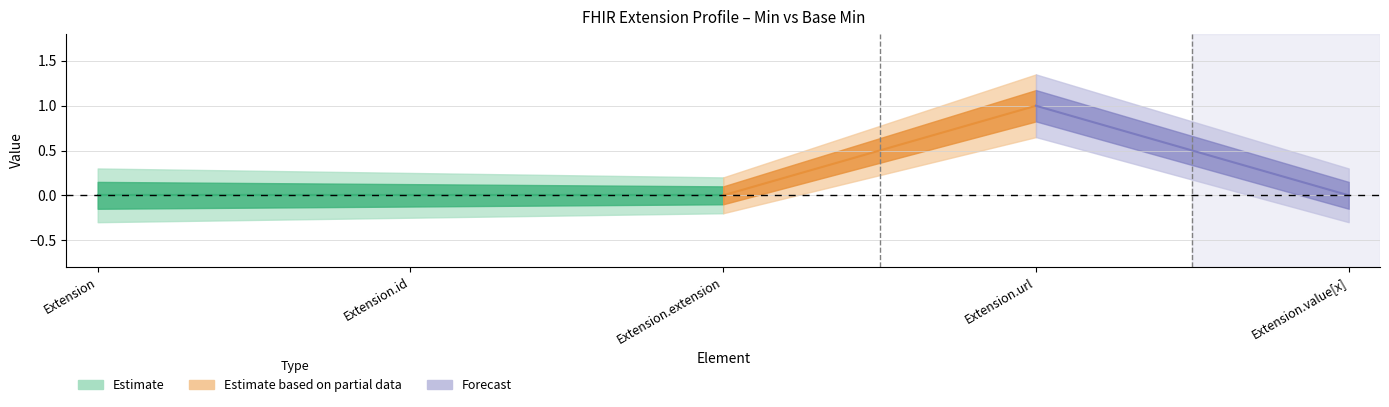

What is the difference between the Min values at Extension.id and Extension.url?

1